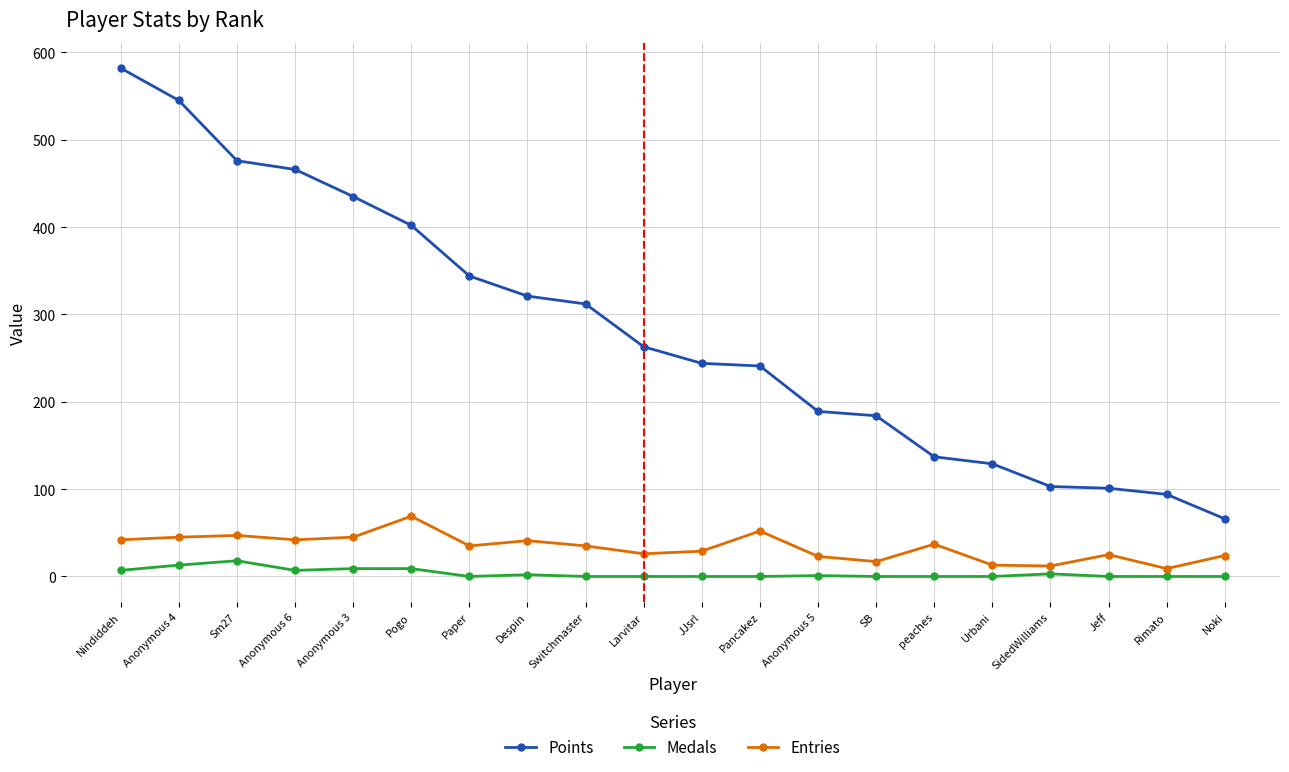

What is the label of the 10th point from the right?

JJsrl